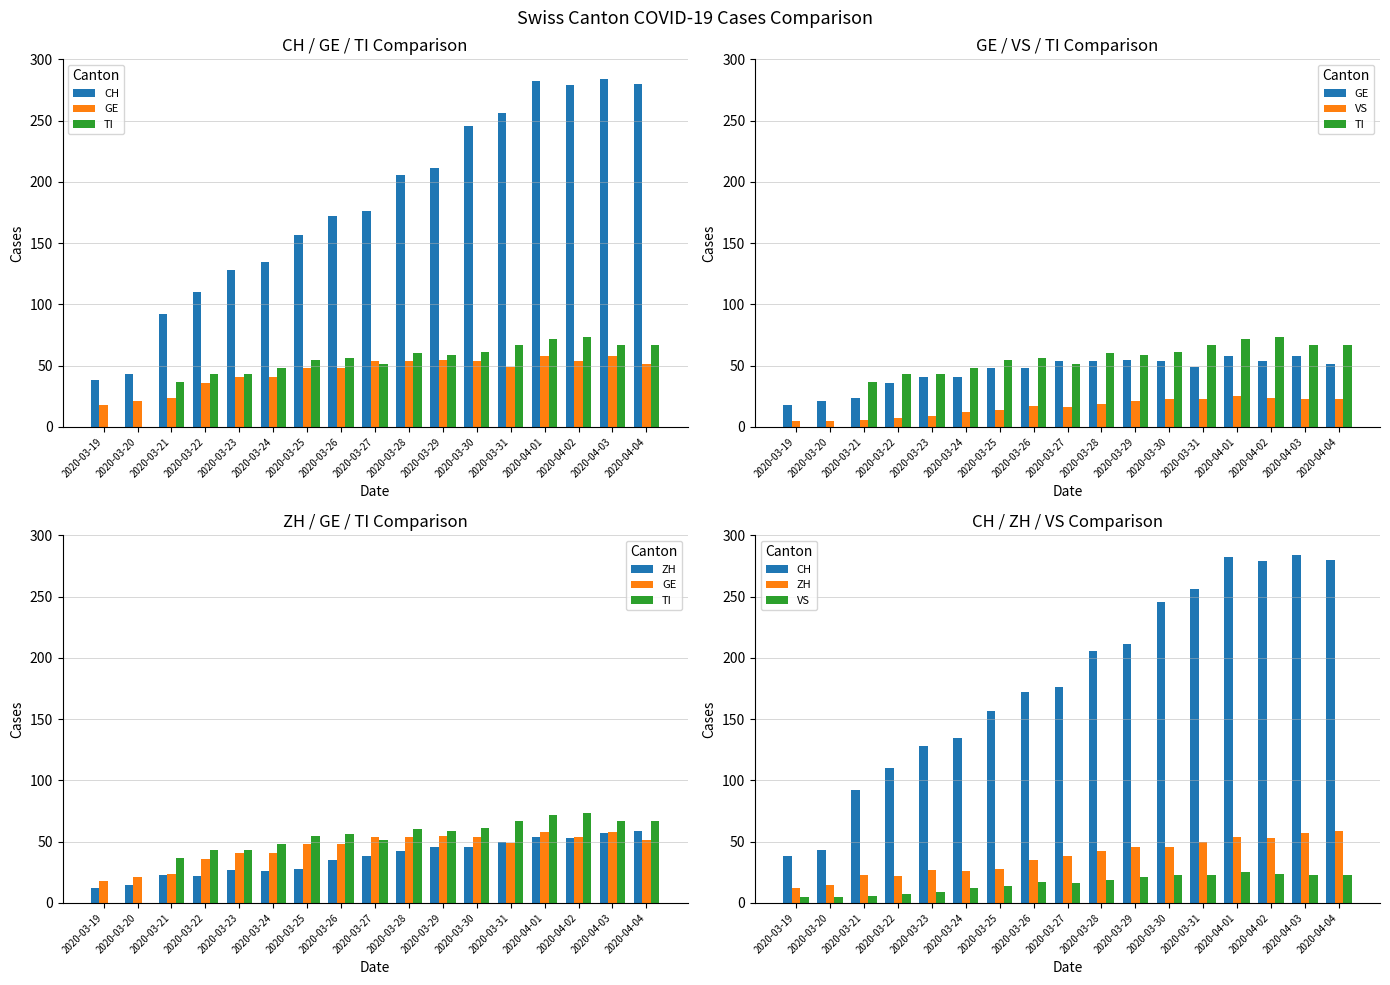

Is the value of CH at 2020-03-30 greater than the value of TI at 2020-03-22?

Yes